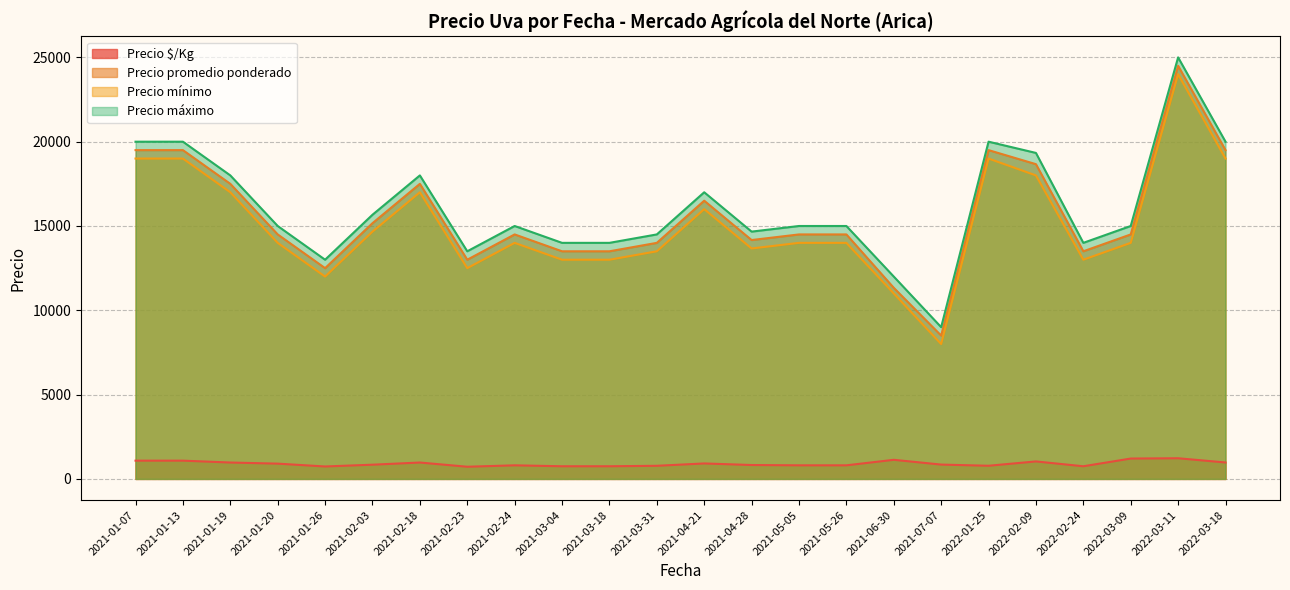

True or false: Precio $/Kg and Precio máximo intersect in this chart.

False